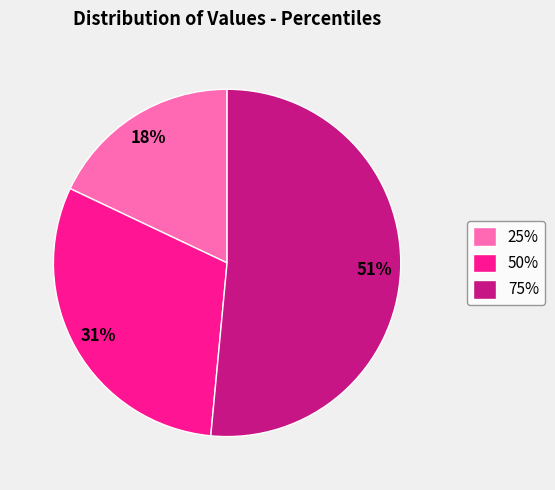

Combined, do 50% and 75% account for over 50%?

Yes